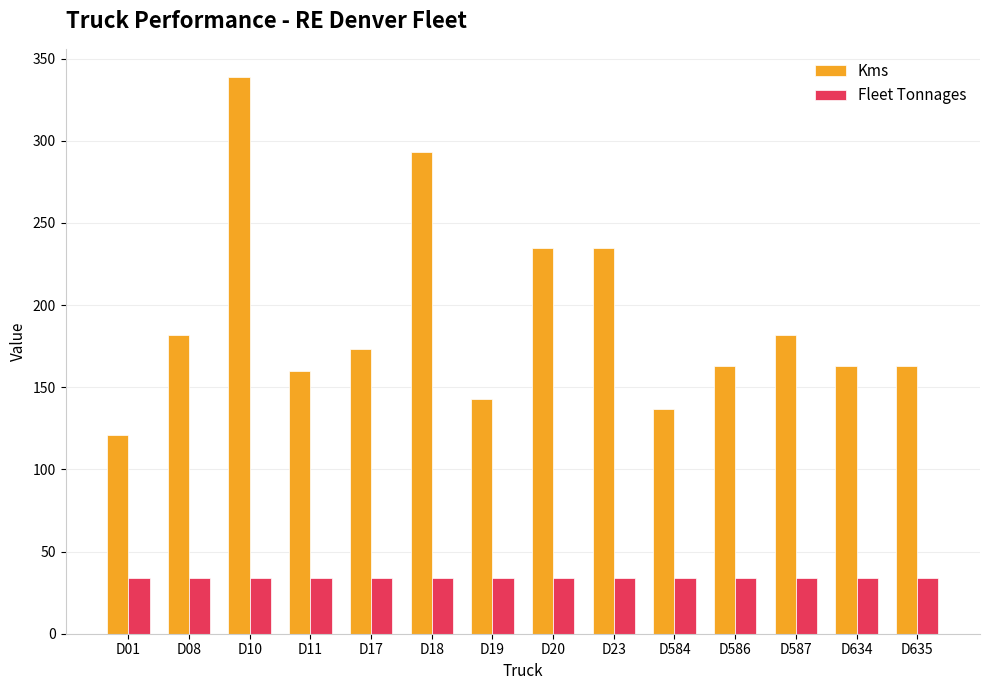

Is the value of Kms at D01 greater than the value of Fleet Tonnages at D587?

Yes